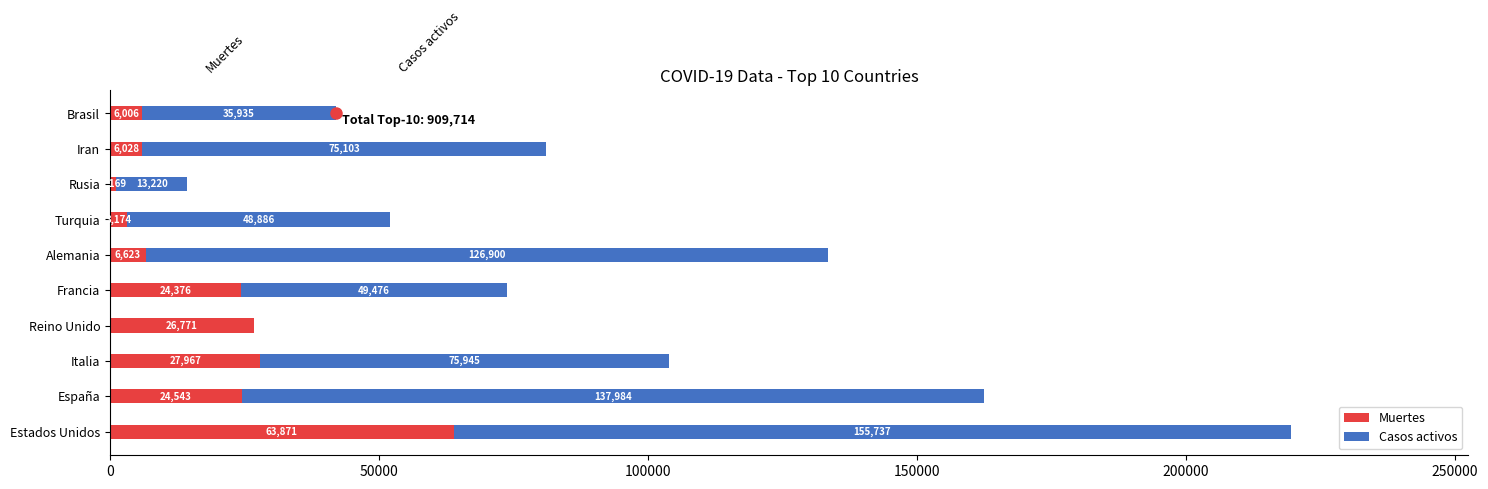

Read the Muertes value at Alemania.

6623